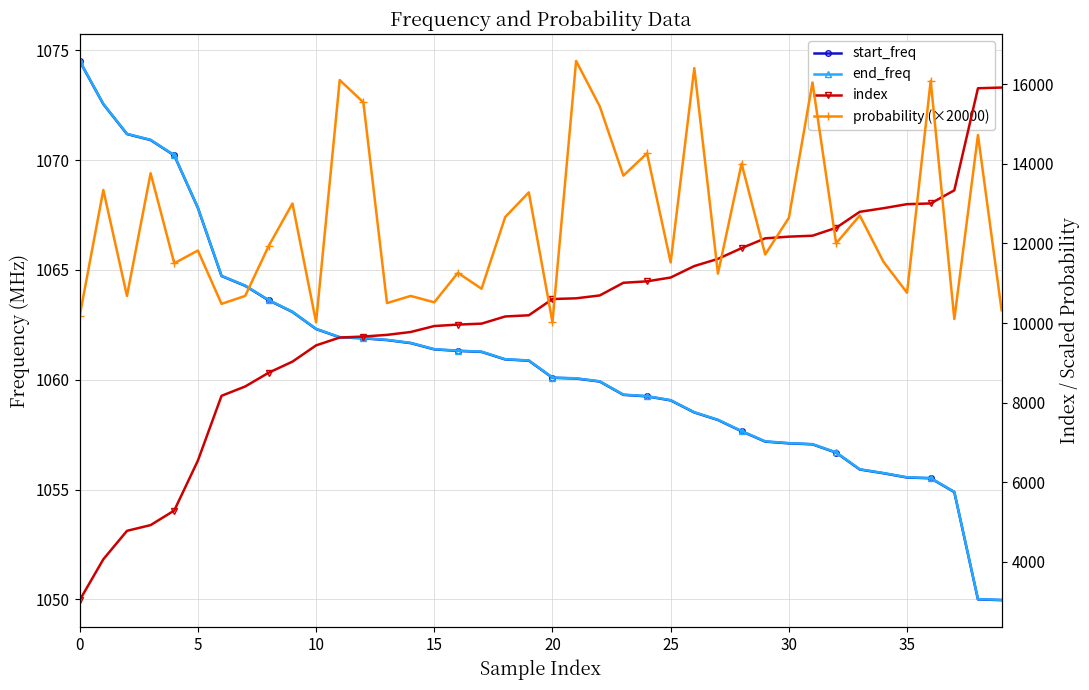

Reading right to left, extract all data points from this chart.

start_freq: 1050.0	1050.0	1054.9	1055.5	1055.5	1055.7	1055.9	1056.7	1057.1	1057.1	1057.2	1057.7	1058.2	1058.5	1059.1	1059.2	1059.3	1059.9	1060.1	1060.1	1060.9	1060.9	1061.3	1061.3	1061.4	1061.7	1061.8	1061.9	1061.9	1062.3	1063.1	1063.6	1064.3	1064.7	1067.8	1070.2	1070.9	1071.2	1072.6	1074.5
end_freq: 1050.0	1050.0	1054.9	1055.5	1055.6	1055.8	1055.9	1056.7	1057.1	1057.1	1057.2	1057.7	1058.2	1058.5	1059.1	1059.3	1059.3	1059.9	1060.1	1060.1	1060.9	1060.9	1061.3	1061.3	1061.4	1061.7	1061.8	1061.9	1061.9	1062.3	1063.1	1063.6	1064.3	1064.7	1067.8	1070.2	1070.9	1071.2	1072.6	1074.5
index: 15912.0	15894.0	13332.0	13002.0	12984.0	12882.0	12792.0	12390.0	12192.0	12168.0	12126.0	11880.0	11610.0	11430.0	11142.0	11046.0	11010.0	10692.0	10620.0	10602.0	10194.0	10164.0	9984.0	9960.0	9924.0	9774.0	9702.0	9660.0	9636.0	9438.0	9030.0	8754.0	8406.0	8172.0	6546.0	5292.0	4926.0	4782.0	4068.0	3042.0
probability (×20000): 10320.0	14720.0	10100.0	16080.0	10760.0	11540.0	12700.0	12000.0	16040.0	12640.0	11720.0	14000.0	11240.0	16400.0	11520.0	14260.0	13700.0	15440.0	16580.0	10020.0	13280.0	12660.0	10860.0	11260.0	10520.0	10680.0	10500.0	15540.0	16100.0	10020.0	13000.0	11940.0	10680.0	10480.0	11820.0	11500.0	13760.0	10680.0	13340.0	10180.0